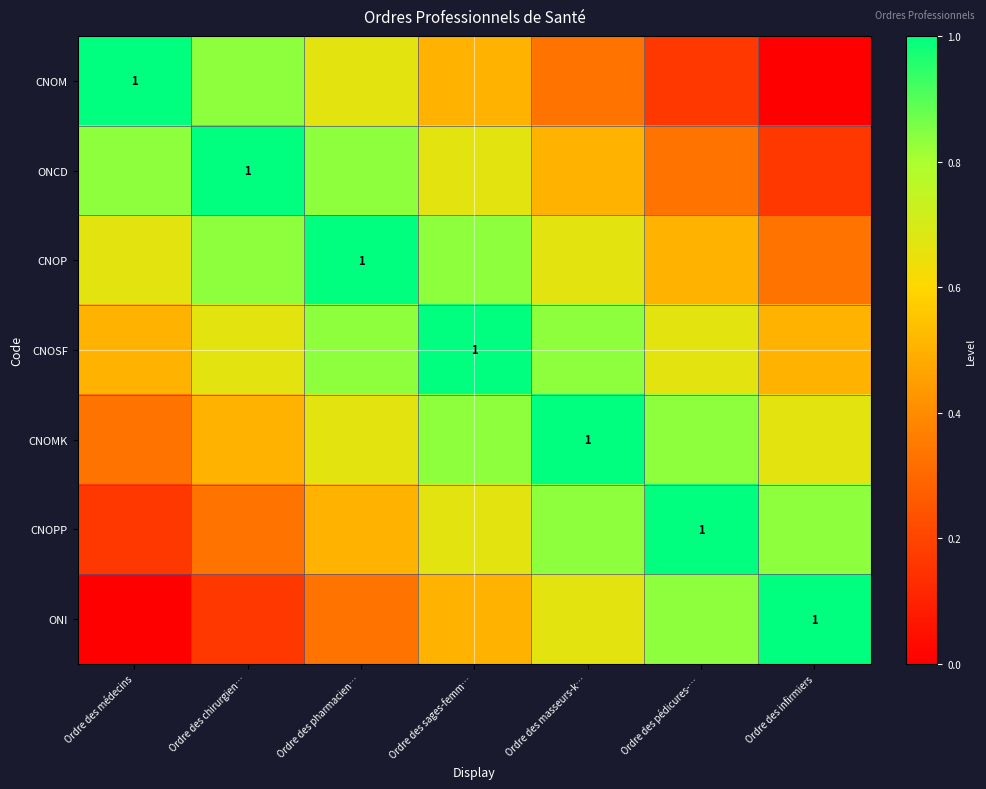

Rank the categories by CNOP value from highest to lowest.

Ordre des pharmacien…, Ordre des chirurgien…, Ordre des sages-femm…, Ordre des médecins, Ordre des masseurs-k…, Ordre des pédicures-…, Ordre des infirmiers